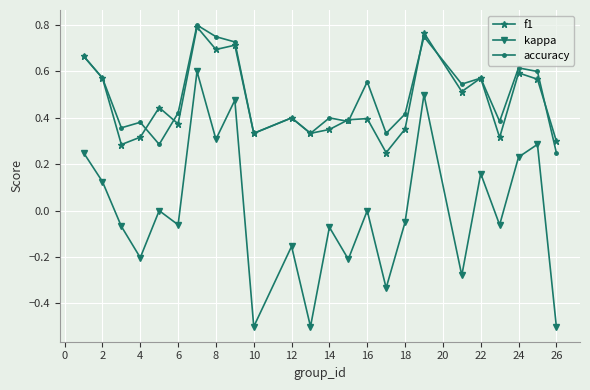

After their last crossing, which series has the higher values: f1 or accuracy?

f1